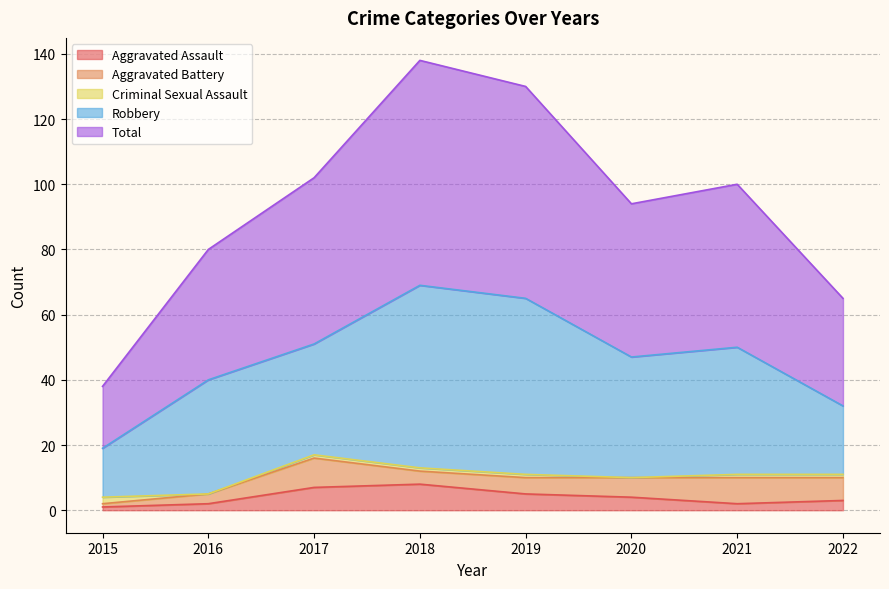

What is the total value across all series at 2017?

102